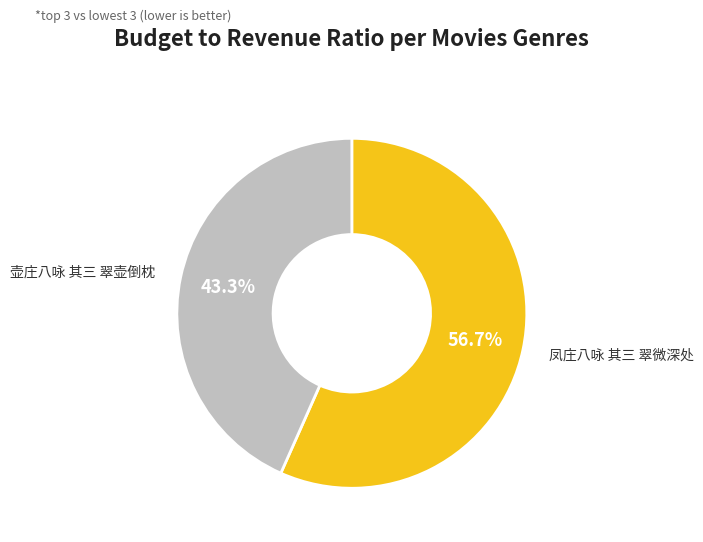

To the nearest percent, what is the difference between the 壶庄八咏 其三 翠壶倒枕 and 凤庄八咏 其三 翠微深处 slice percentages?

13%